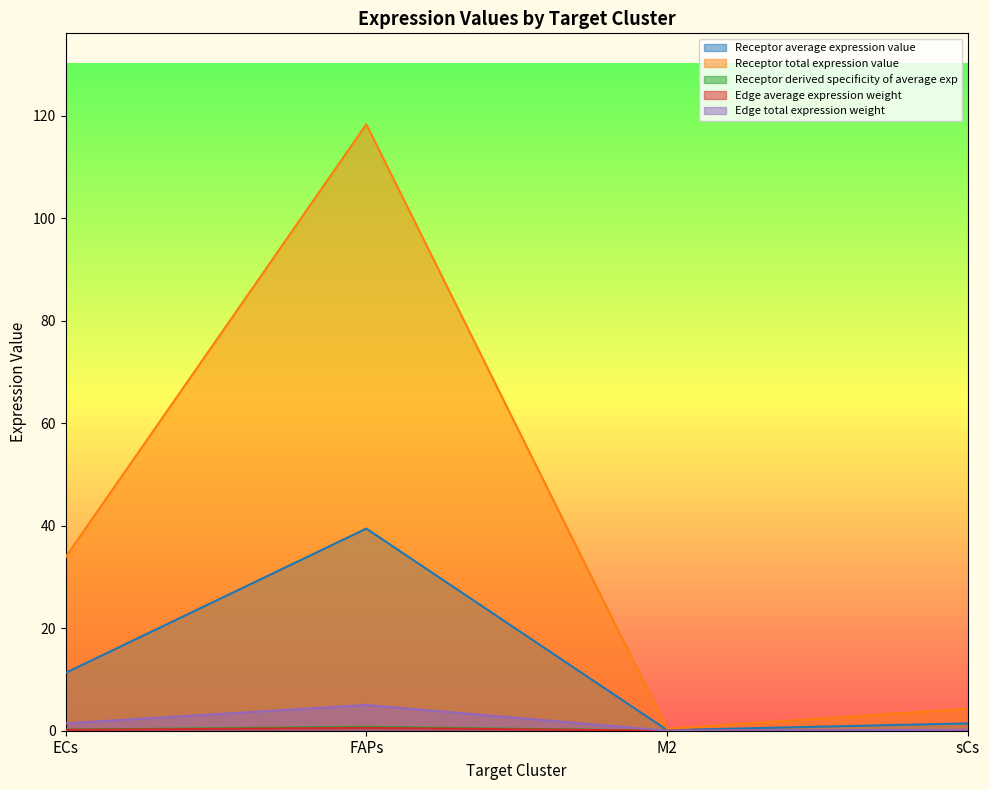

True or false: Receptor total expression value has a value of 33.9 at ECs.

True